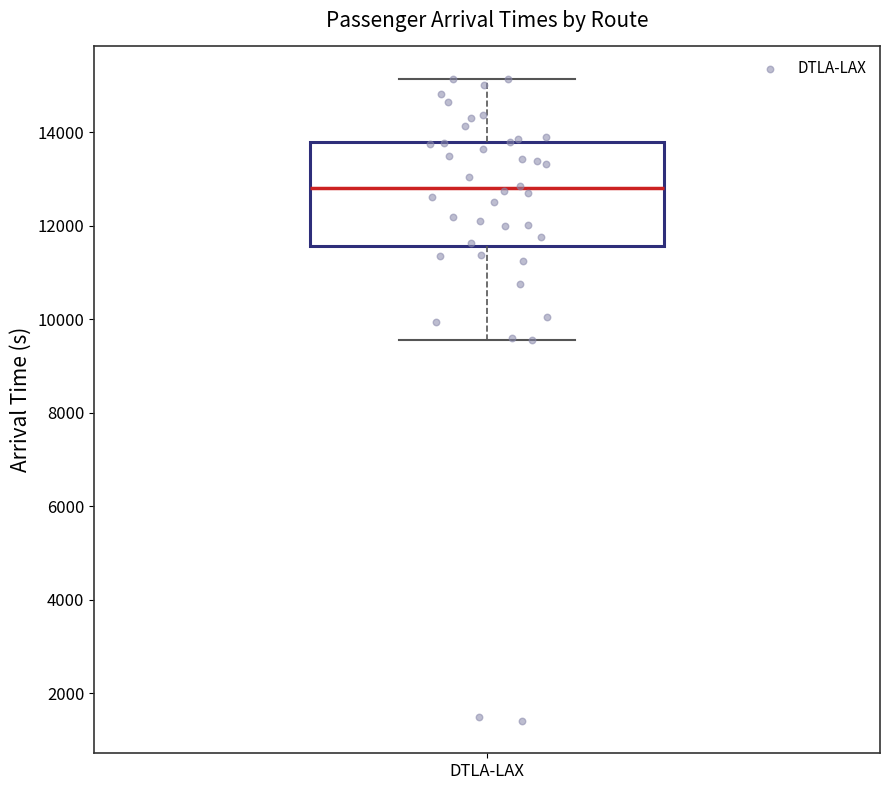

Transcribe this box plot: give where the median line is, the range the box spans, and where the two whiskers end, as read against the y-axis. The values are not printed on the chart, so give them approximately, as read against the axis.

median 12800, box 11600 to 13800, whiskers 9600 to 15200